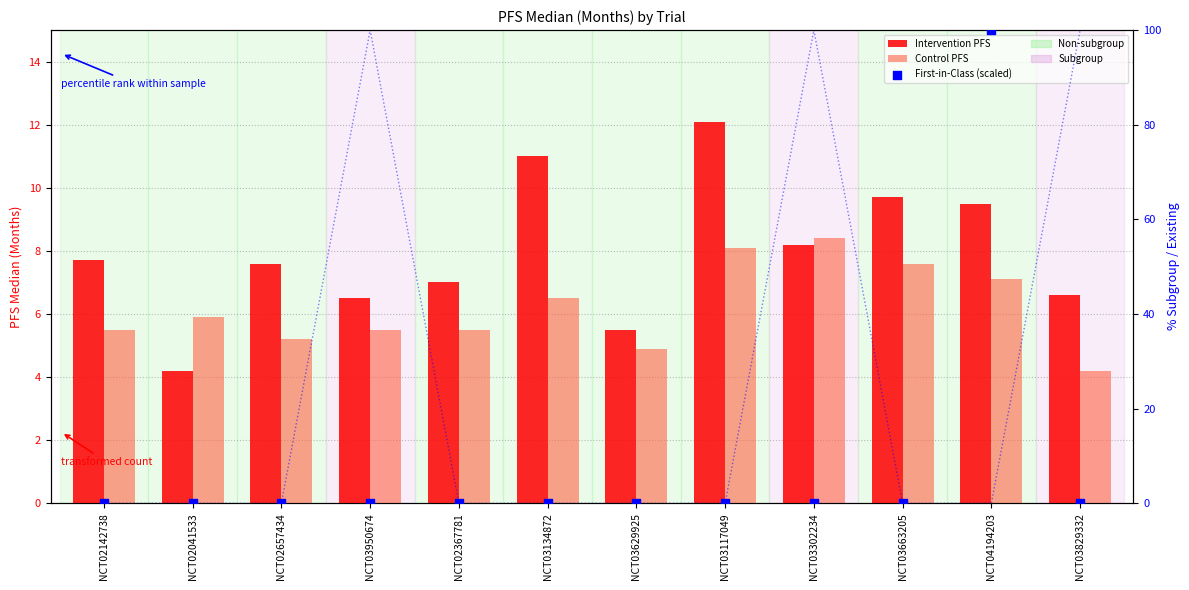

Is the value of Control PFS at NCT03134872 greater than the value of Intervention PFS at NCT03829332?

No